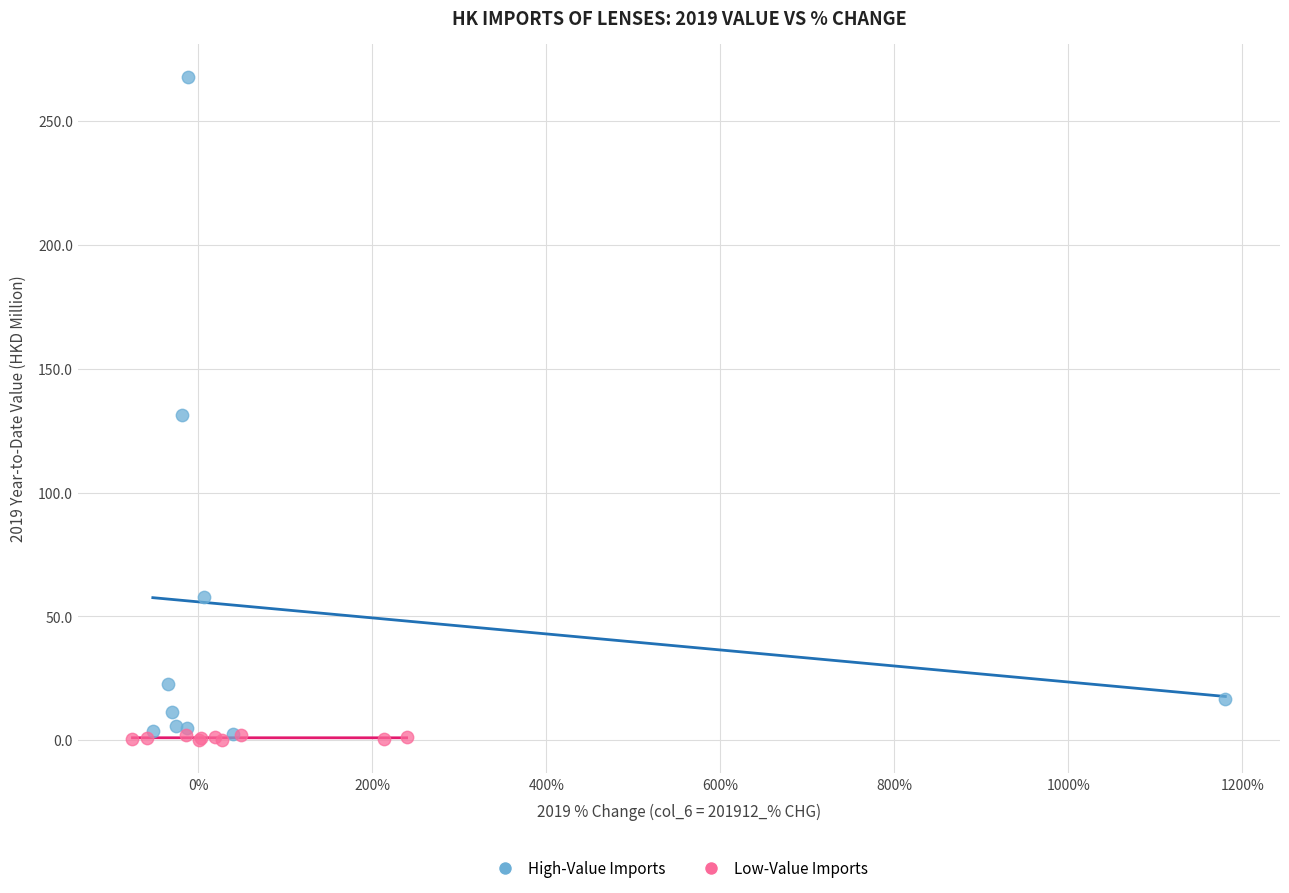

Which series reaches the minimum Y coordinate?

Low-Value Imports